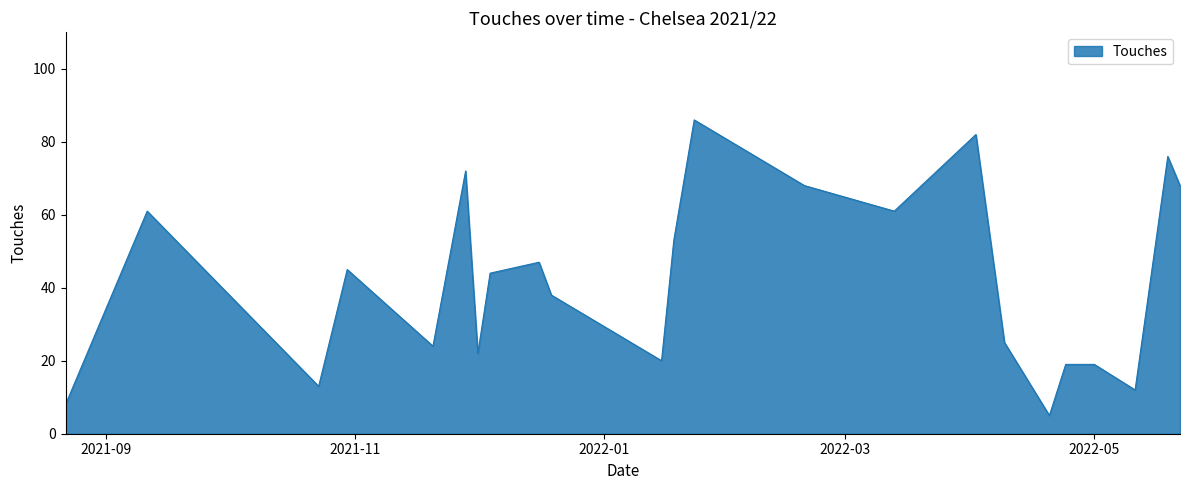

What is the difference between the maximum and minimum values?

81